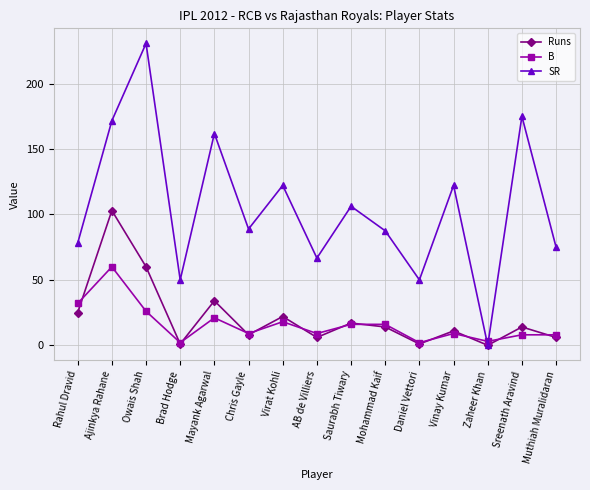

The value of SR at Chris Gayle is 137.5. True or false?

False